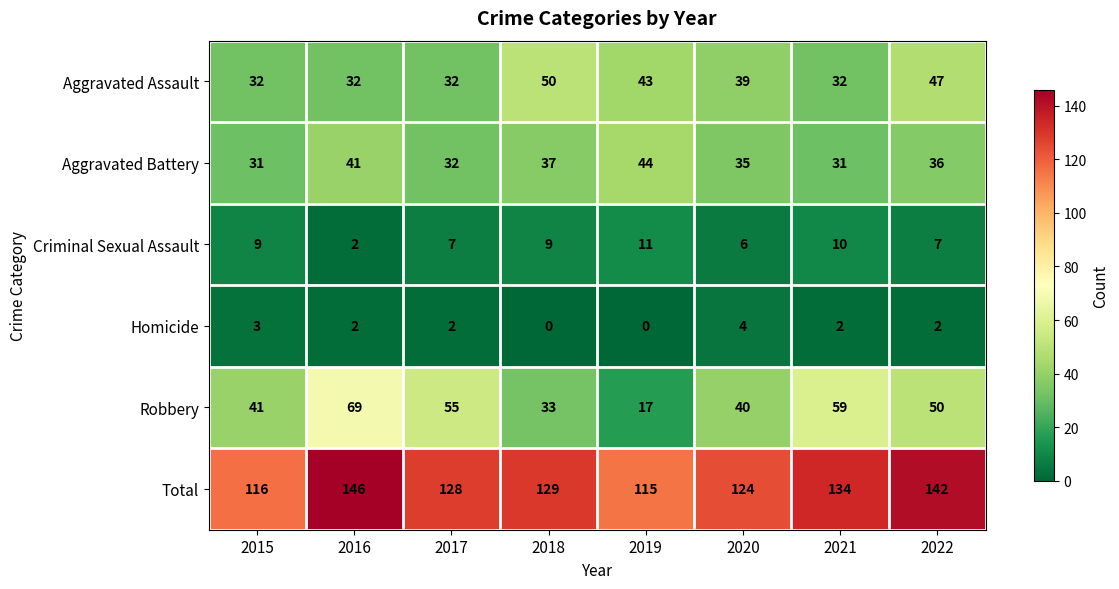

Which series has the largest total across all categories?

Total